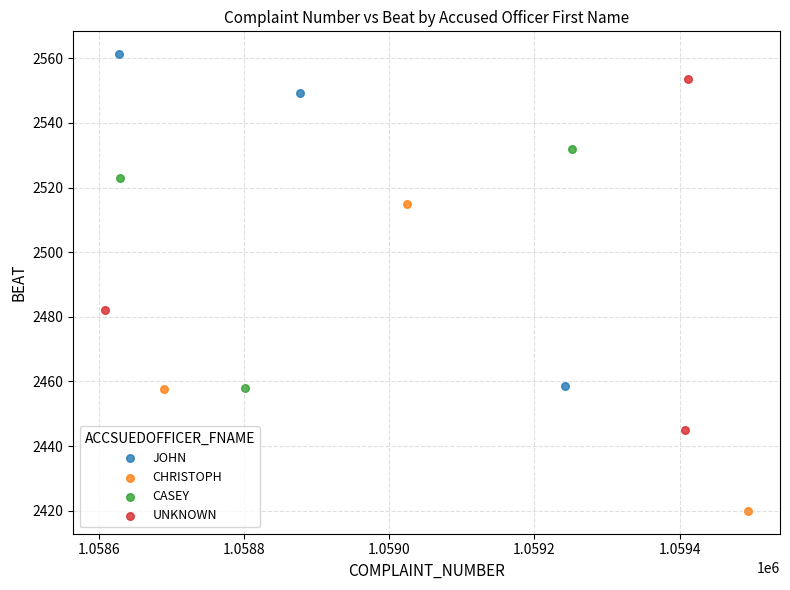

Which series contains the lowest Y value?

CHRISTOPH